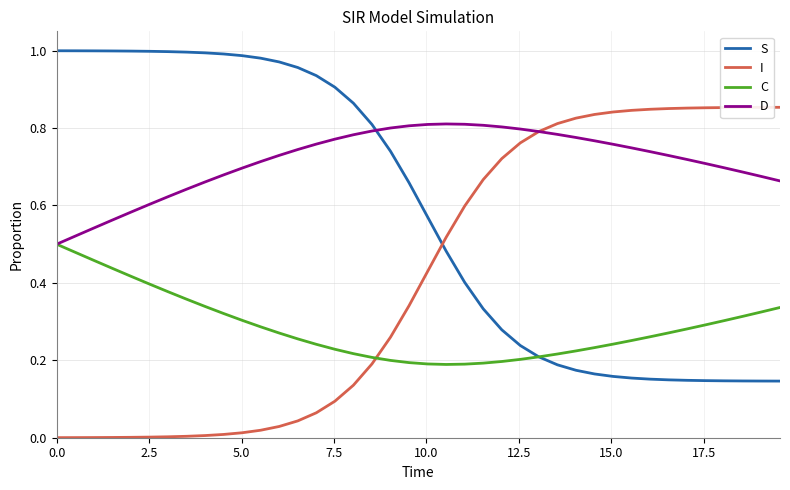

How many lines are shown in the chart?

4